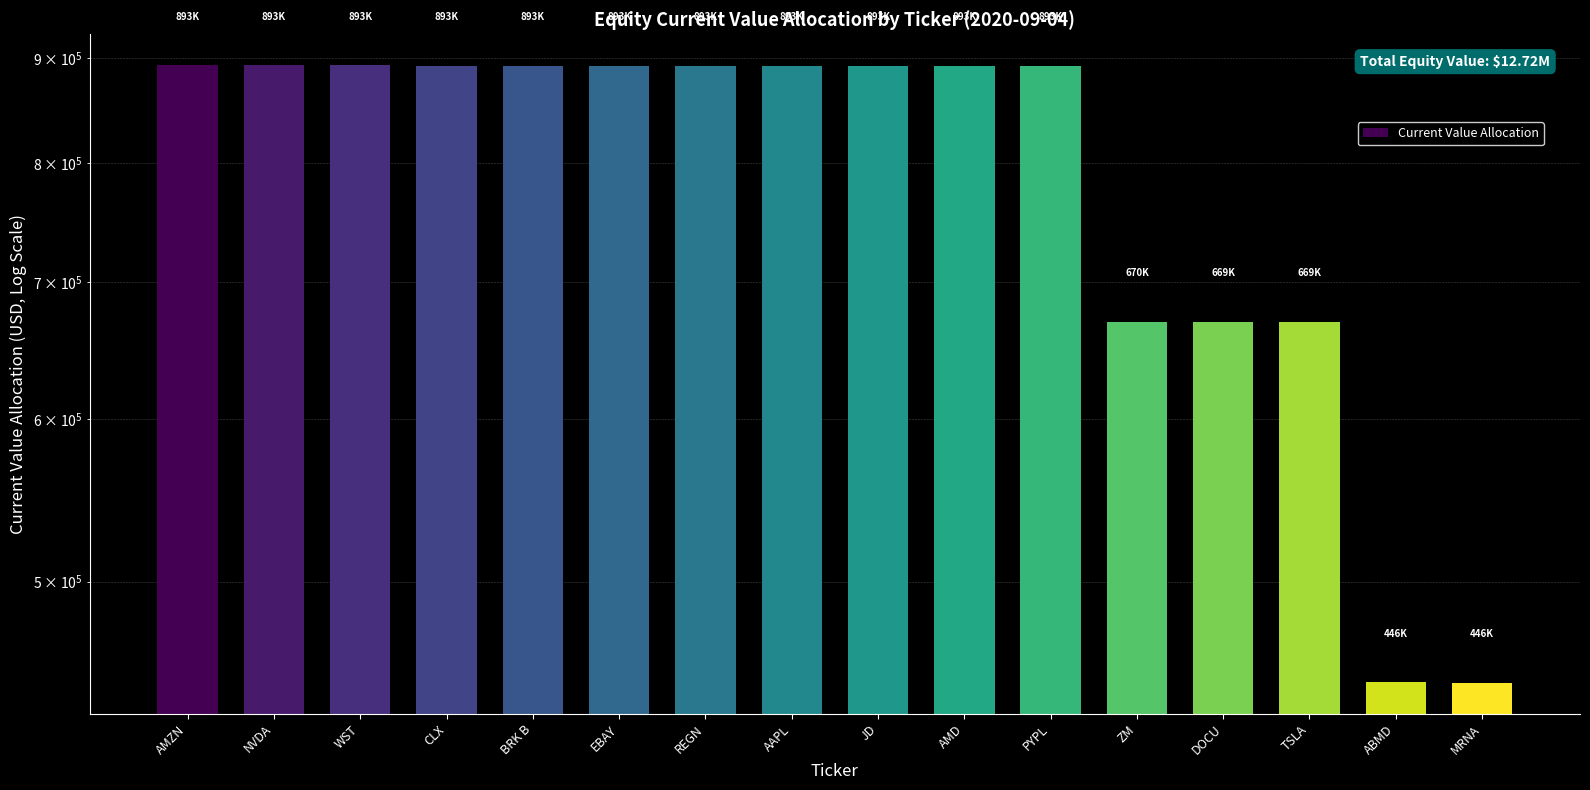

What is the difference between the maximum and minimum values?

446765.8